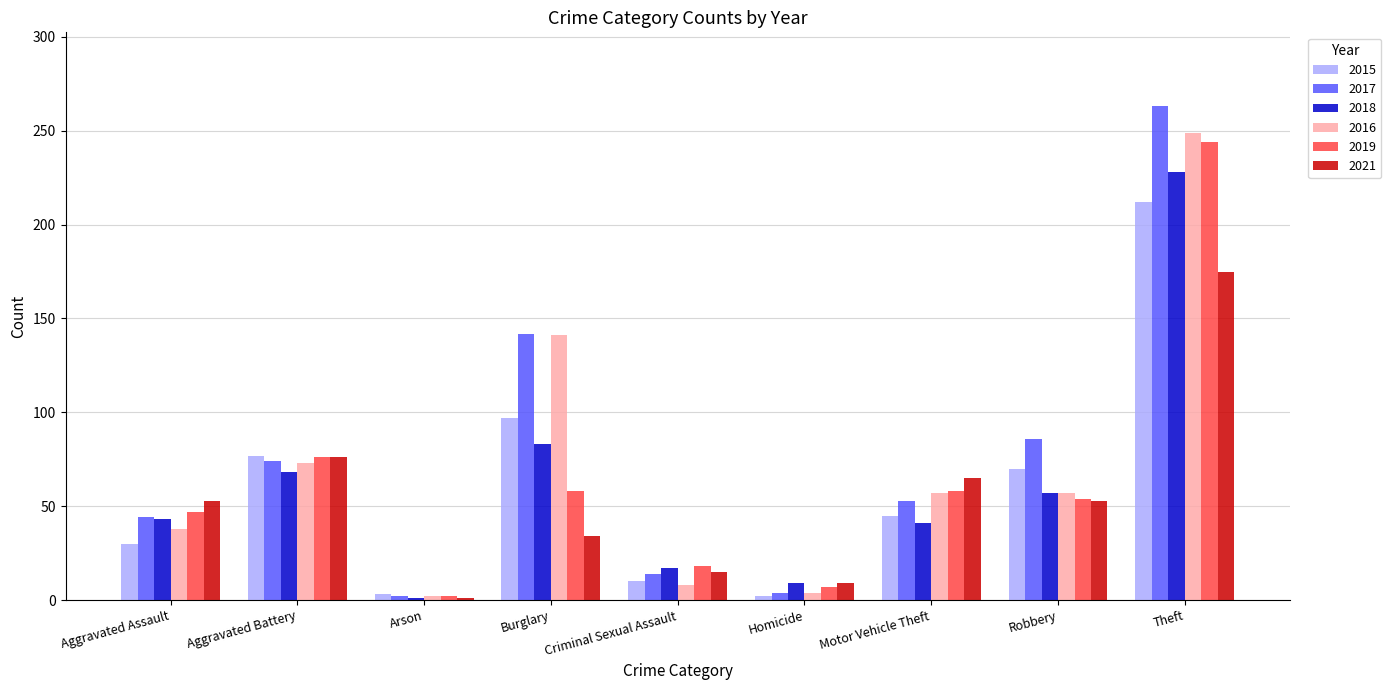

Which series changed the most between Burglary and Motor Vehicle Theft?

2017